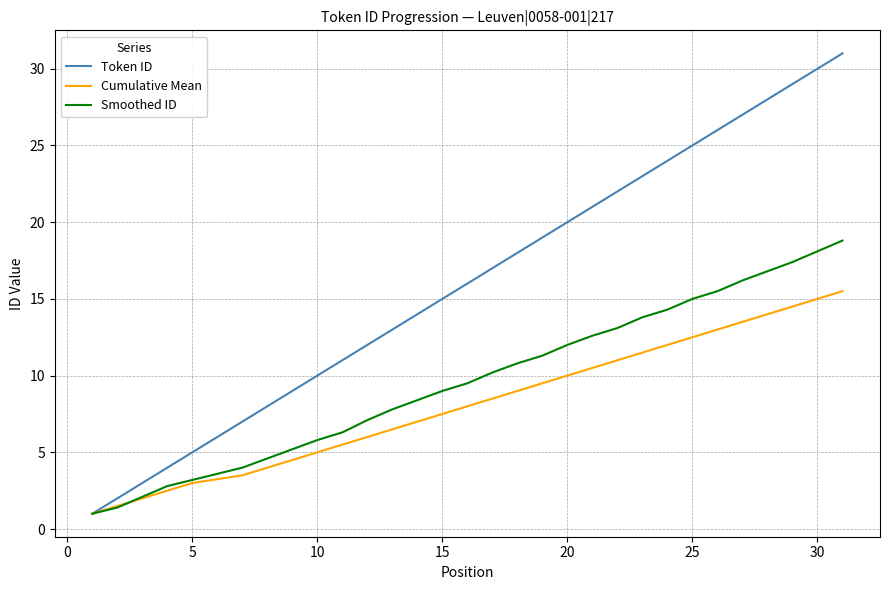

What is the highest value of the Cumulative Mean series?

15.5